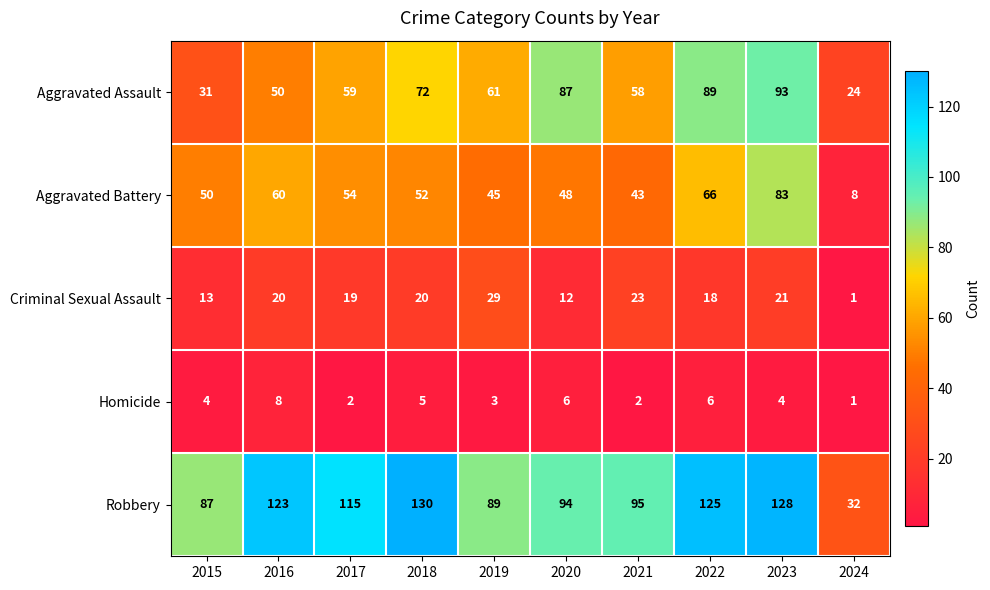

Between 2016 and 2024, which series saw the biggest shift?

Robbery